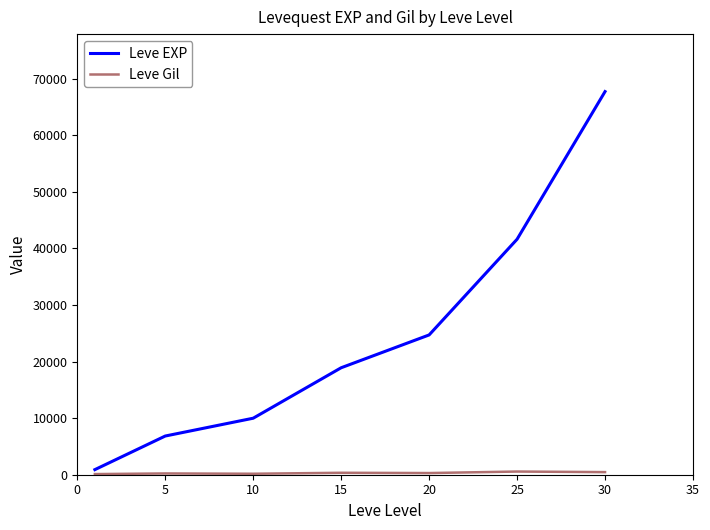

Which series has the largest range (max minus min)?

Leve EXP